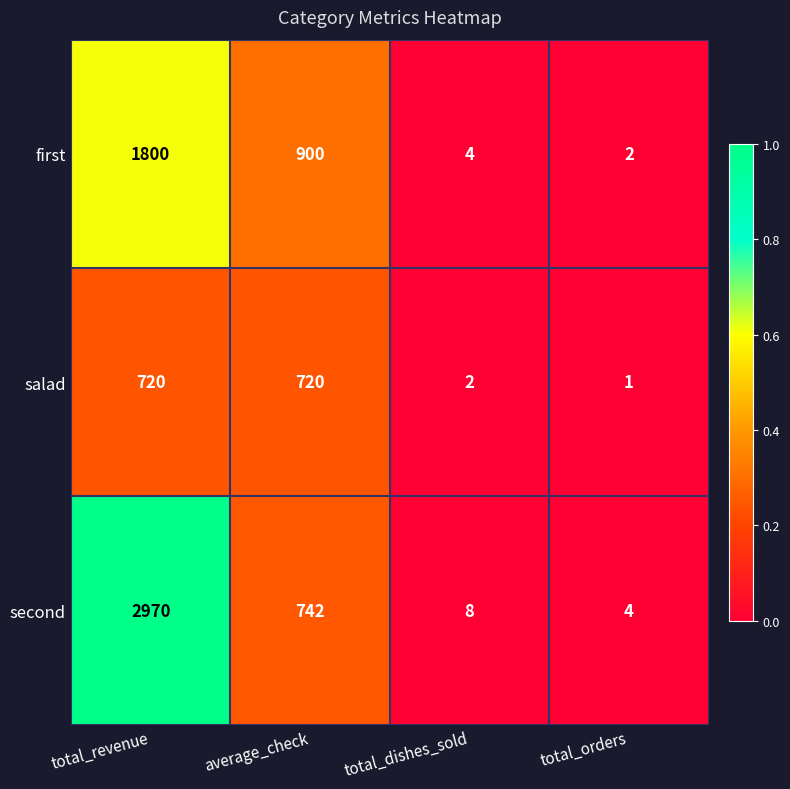

What is the sum of the second values at total_revenue and total_dishes_sold?

2978